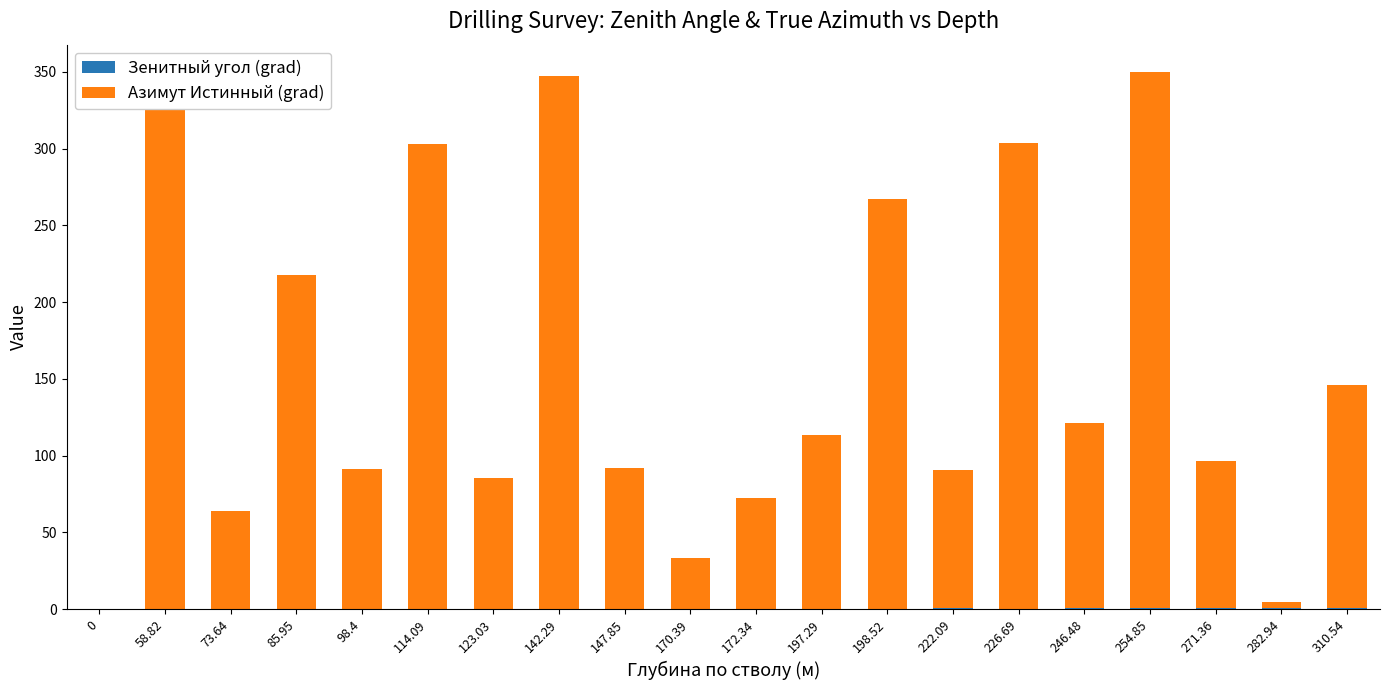

Are the bars grouped side by side (vs. stacked)?

No